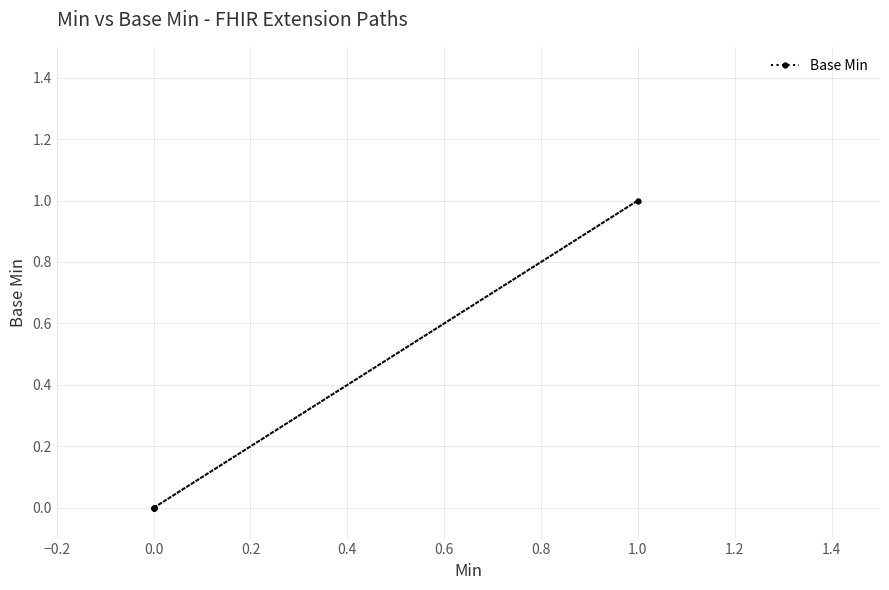

What is the greatest value displayed?

1